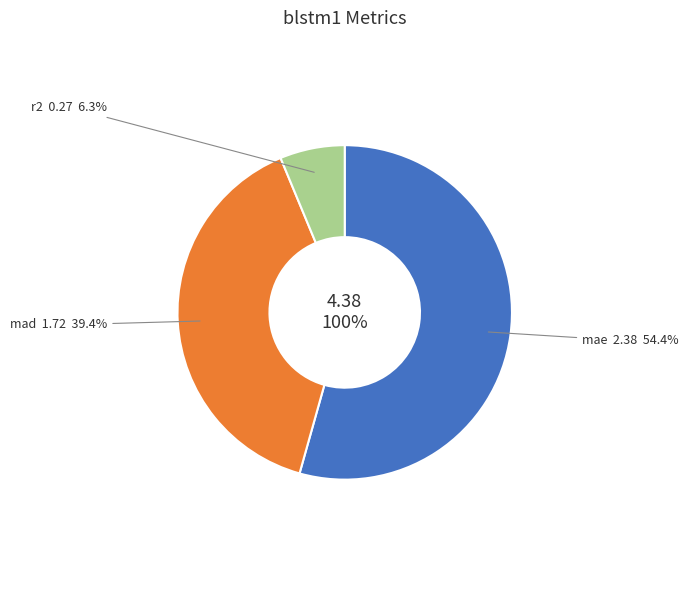

Rank the categories by value from lowest to highest.

r2, mad, mae